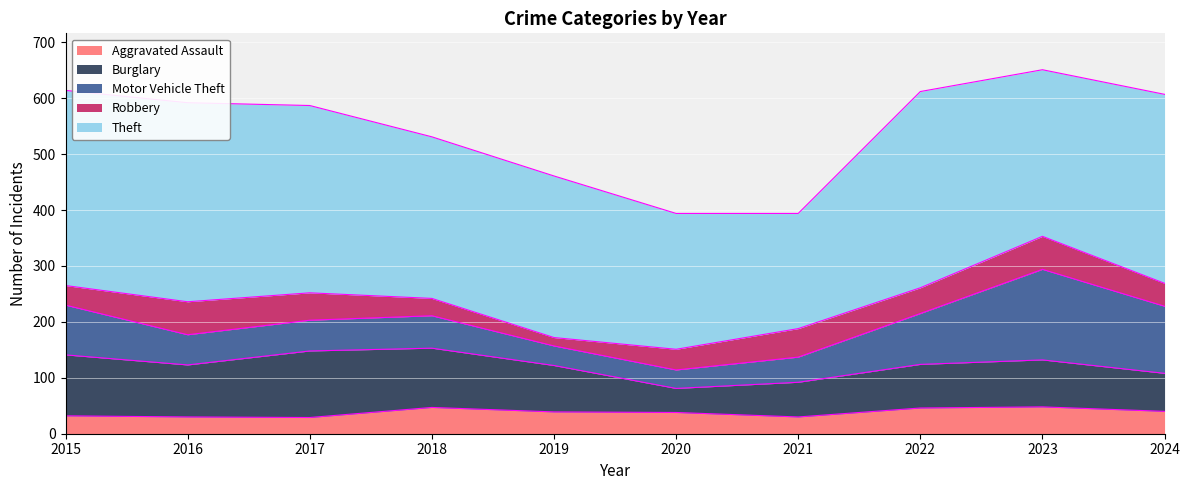

True or false: Theft and Robbery cross at least once.

False